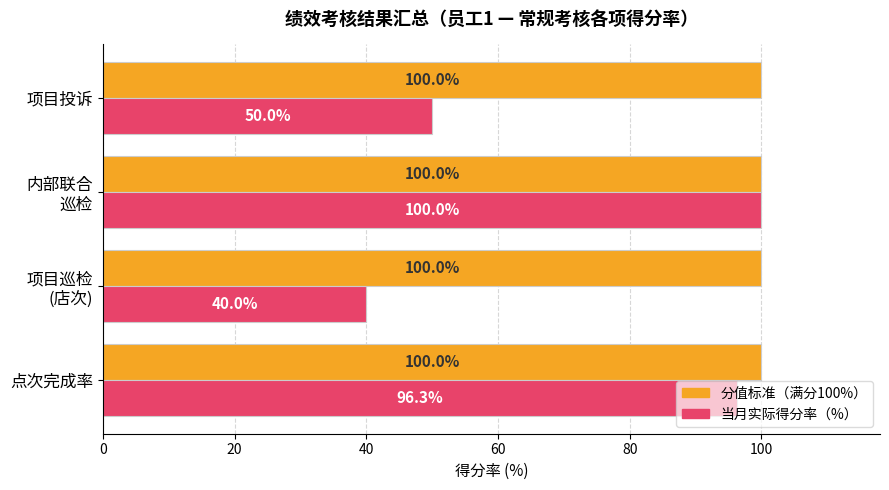

What is the total value across all series at 项目投诉?

150.0